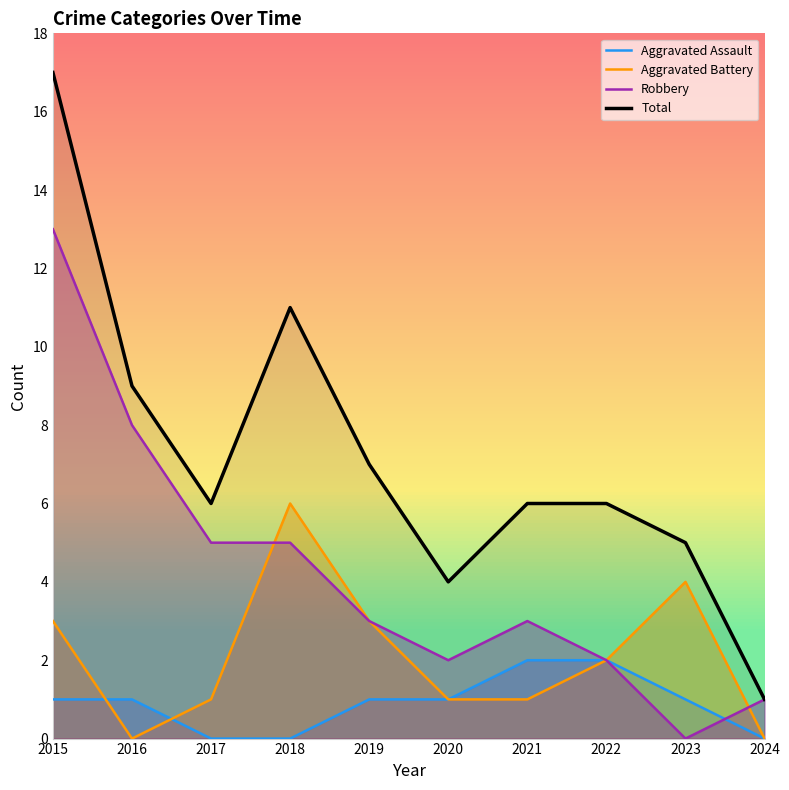

Read the Total value at 2022, to the nearest 5.

5